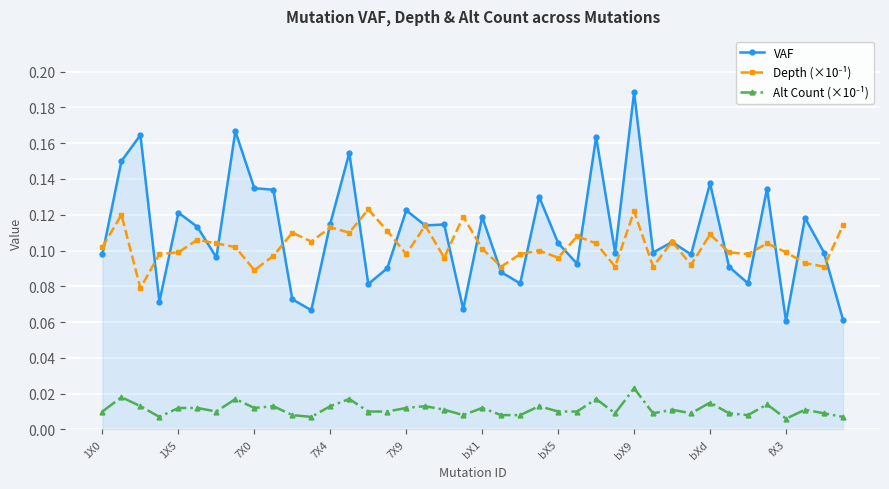

How many series are shown in this chart?

3